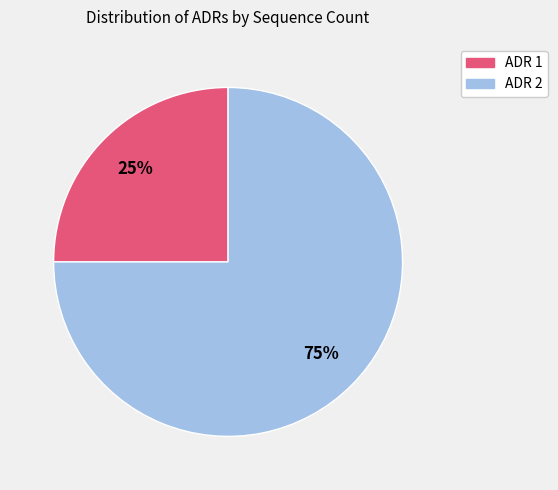

Which category accounts for the majority?

ADR 2